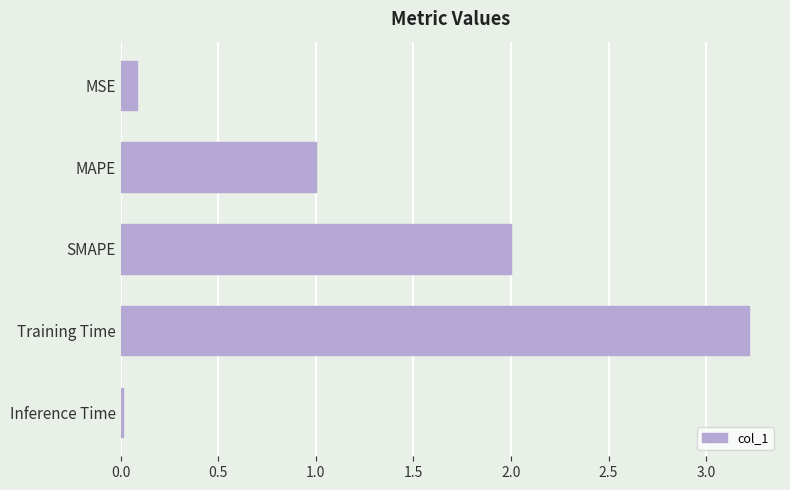

Which has a higher value, MAPE or MSE?

MAPE